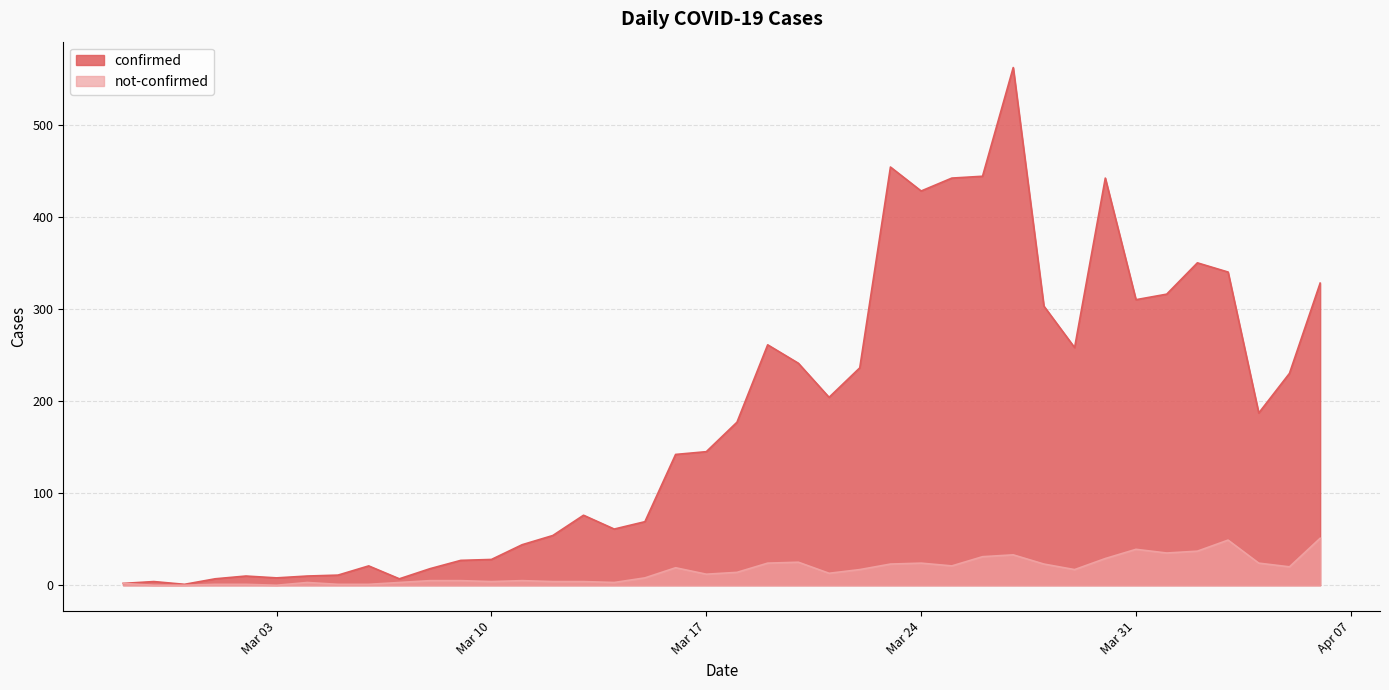

What position from the right is 2020-04-06?

1